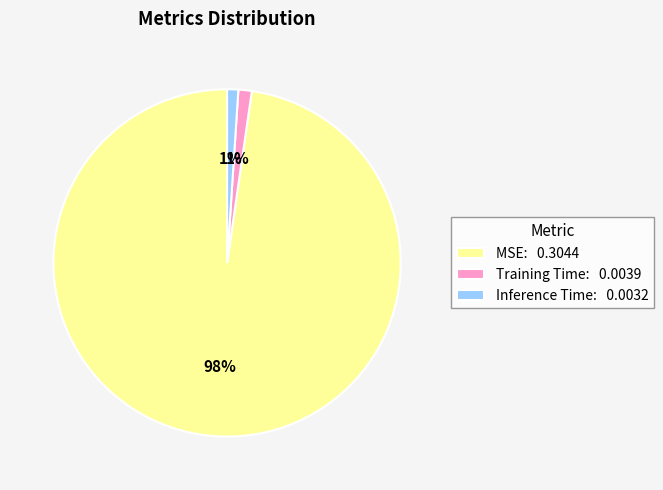

Is it true that MSE is 86% of the pie?

False